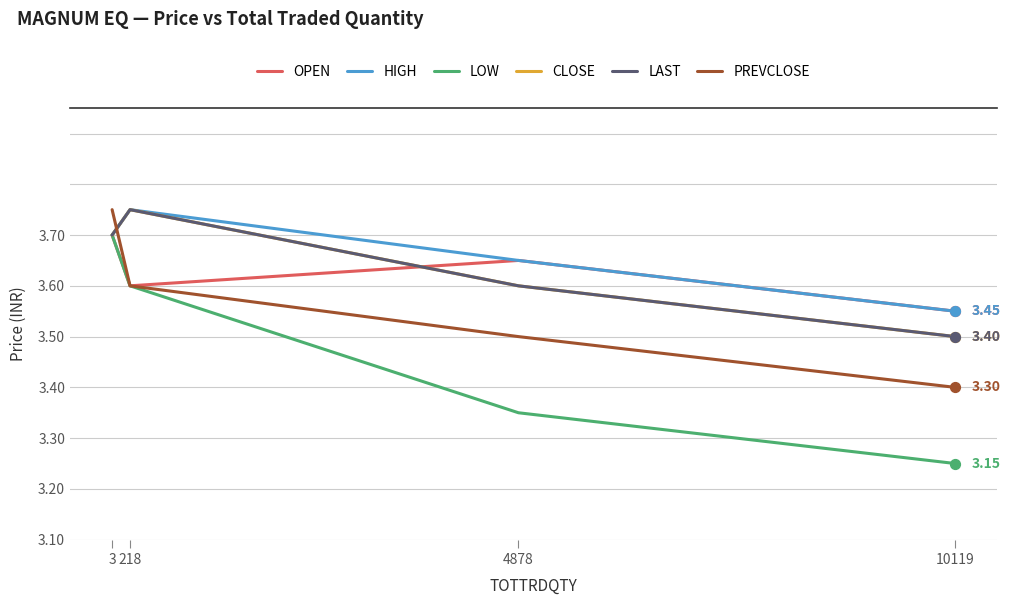

Does the chart have visible grid lines?

Yes